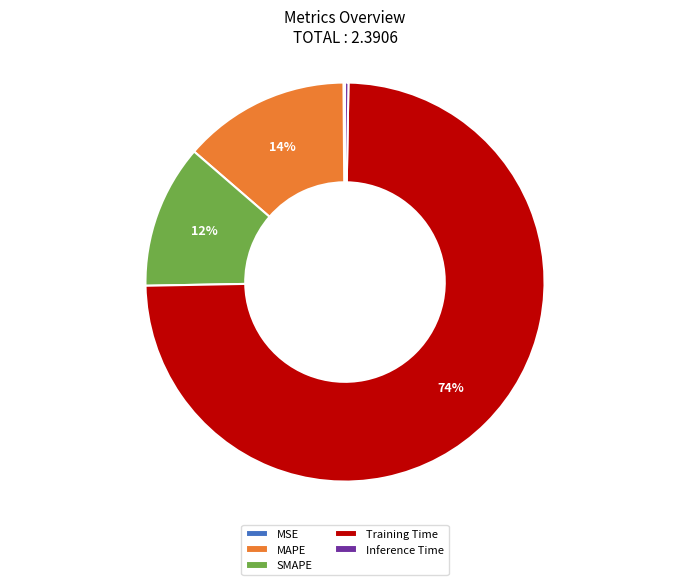

Which category has the biggest portion of the pie?

Training Time